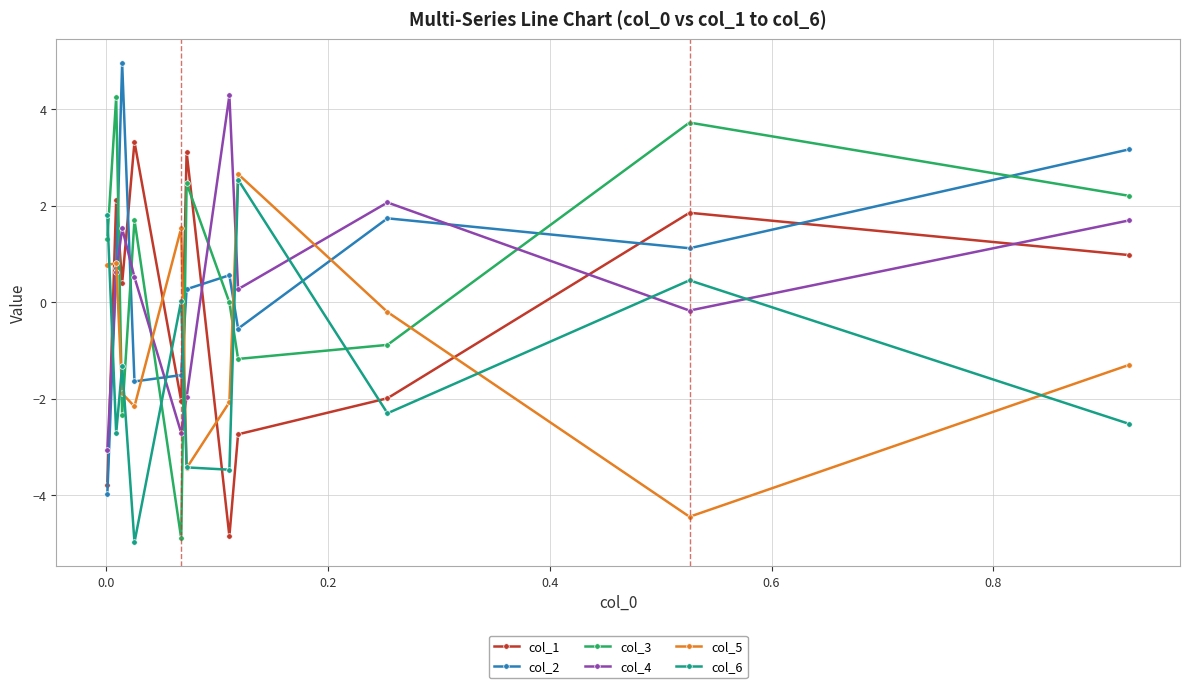

At how many categories does at least one series exceed -1?

11